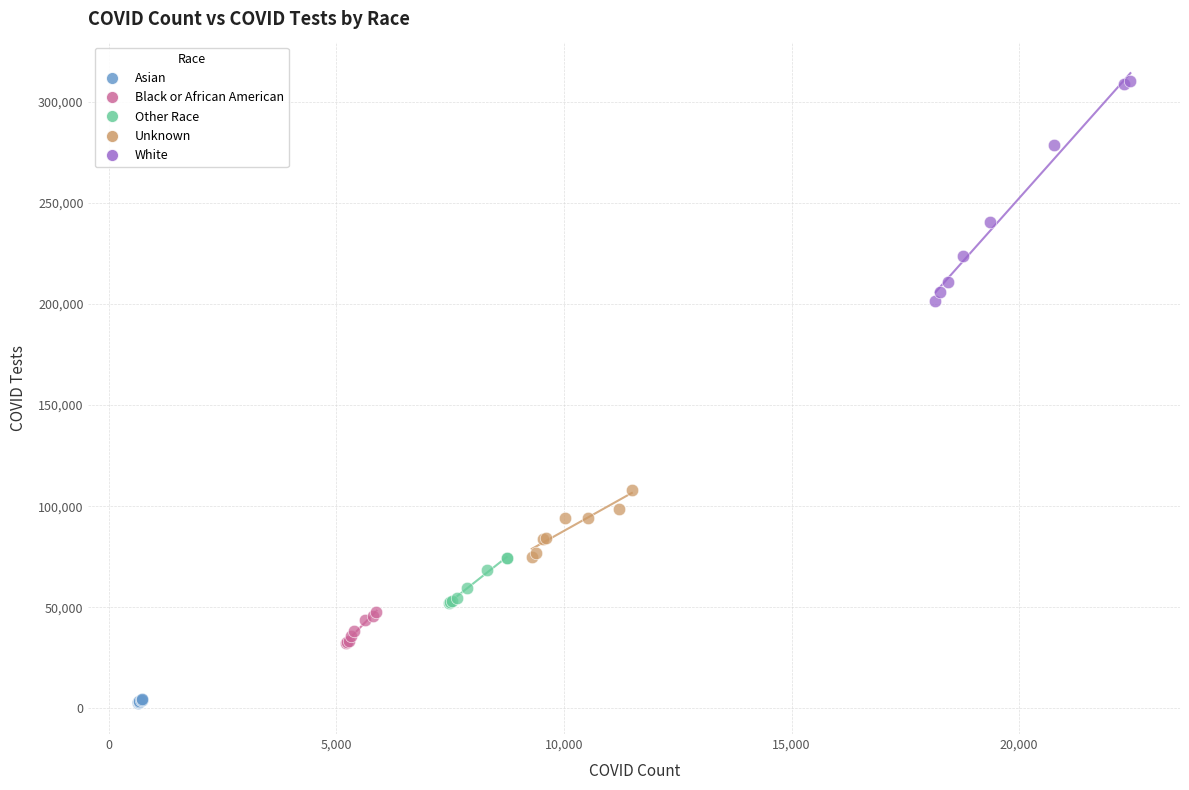

Which series contains the lowest Y value?

Asian